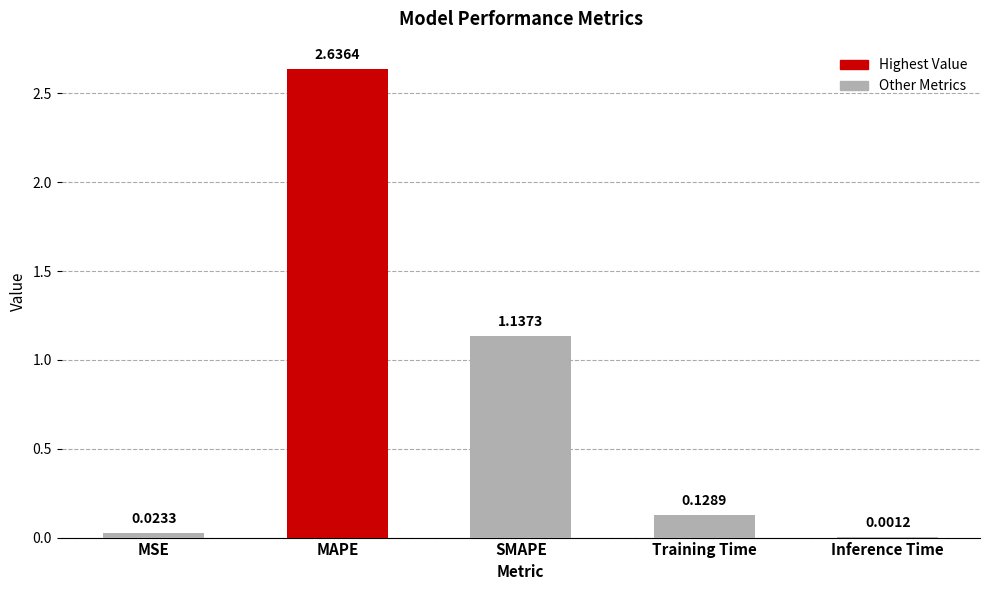

Between SMAPE and Training Time, which is larger?

SMAPE